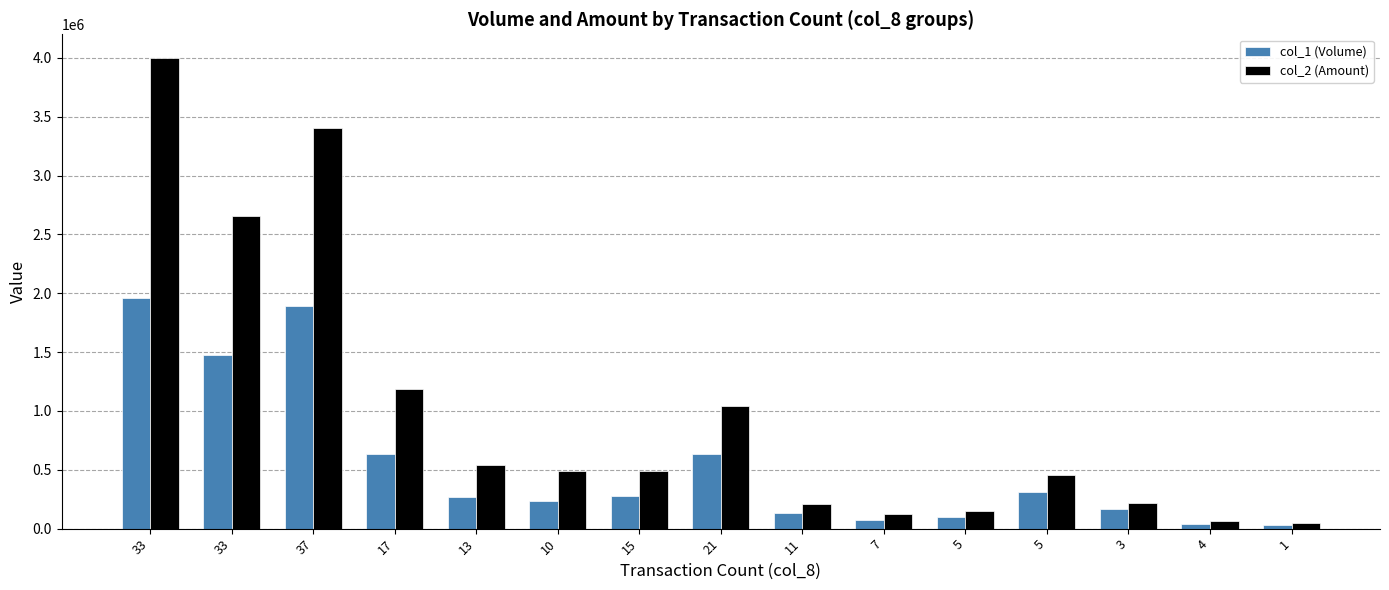

What is the difference between the second highest and minimum values in the col_1 (Volume) series?

1855000